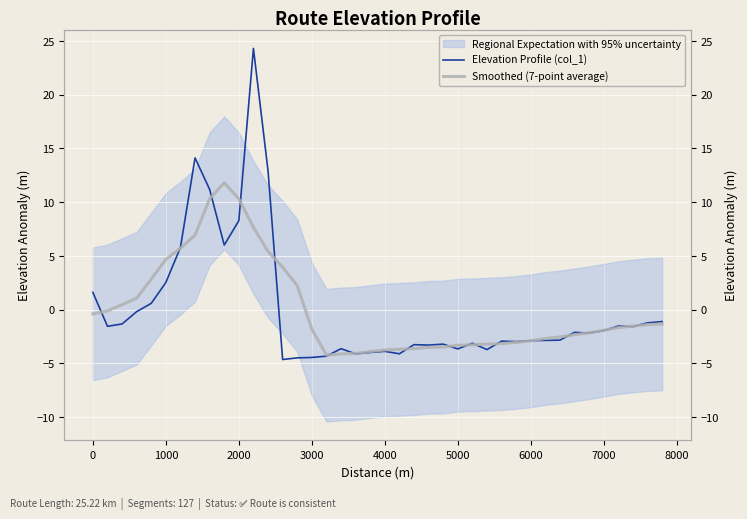

Count the number of categories in the chart.

40